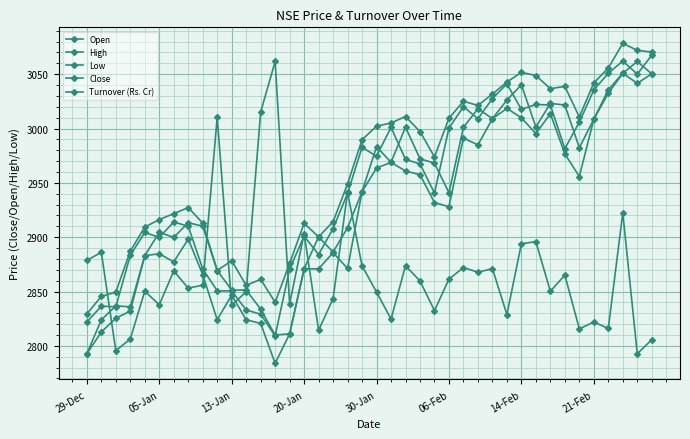

What is the value of the High point at the 39th from the left?

3072.0